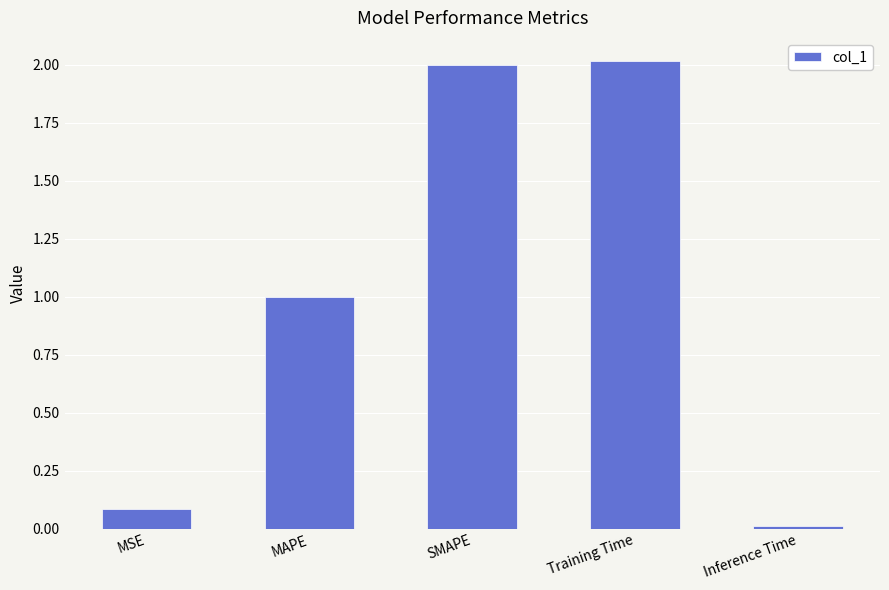

At which category does the chart reach its minimum across all series?

Inference Time